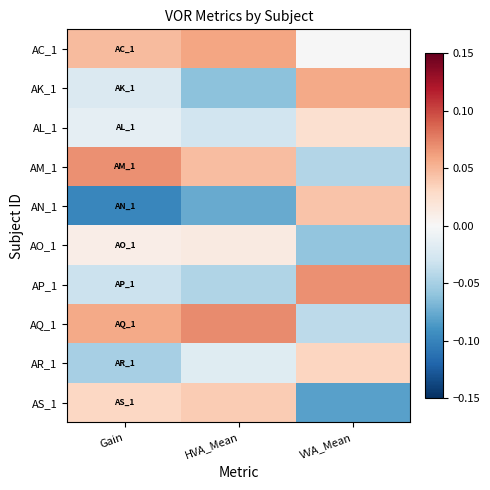

Which category has the highest value across all series?

HVA_Mean